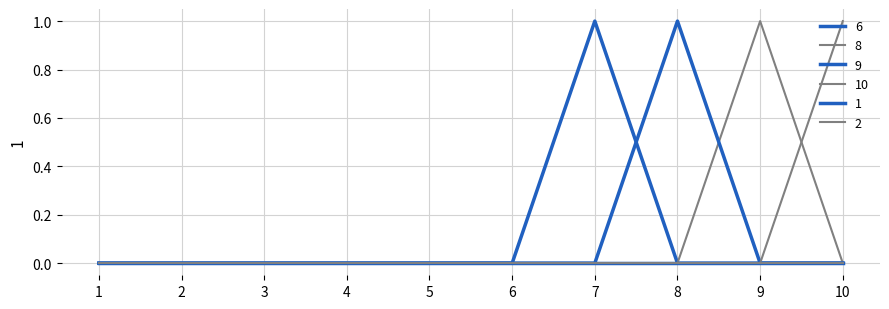

Does the chart have visible grid lines?

Yes